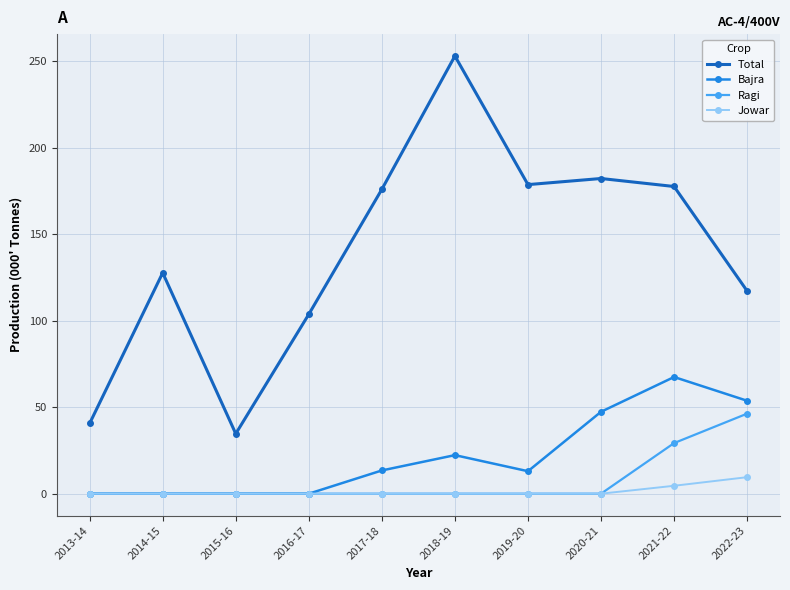

True or false: Total and Ragi intersect in this chart.

False